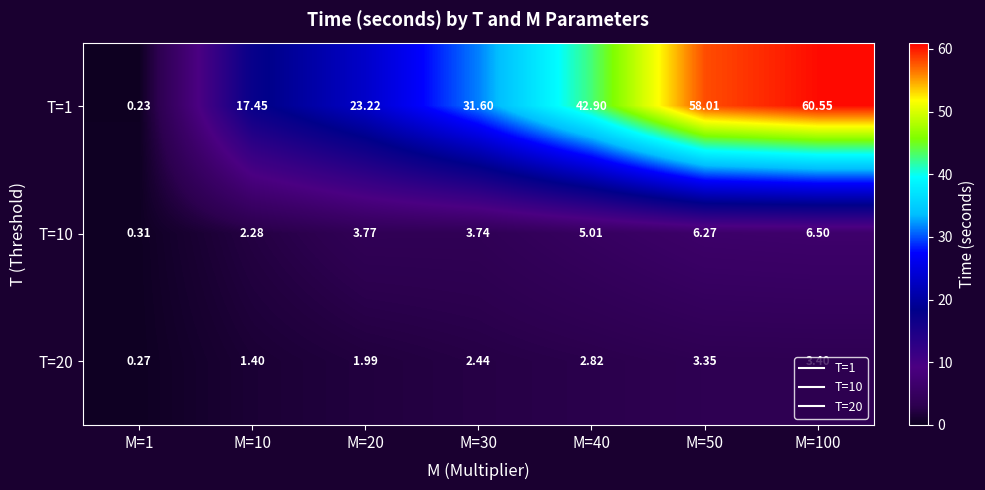

Which series changed the most between M=30 and M=50?

T=1